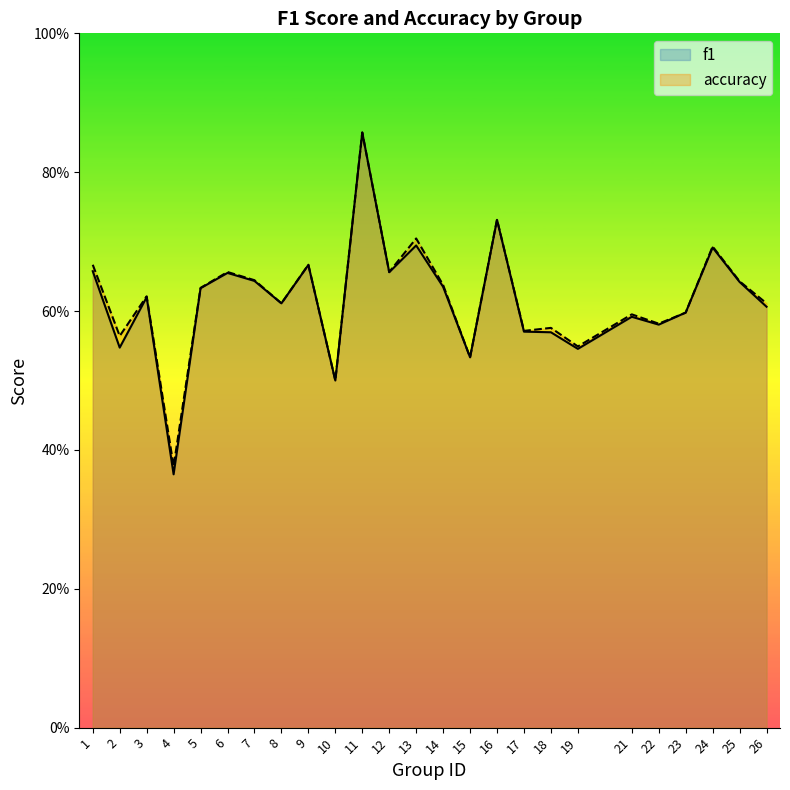

Reading right to left, transcribe all the data shown in this chart.

f1: 0.6	0.6	0.7	0.6	0.6	0.6	0.5	0.6	0.6	0.7	0.5	0.6	0.7	0.7	0.9	0.5	0.7	0.6	0.6	0.7	0.6	0.4	0.6	0.5	0.7
accuracy: 0.6	0.6	0.7	0.6	0.6	0.6	0.5	0.6	0.6	0.7	0.5	0.6	0.7	0.7	0.9	0.5	0.7	0.6	0.6	0.7	0.6	0.4	0.6	0.6	0.7